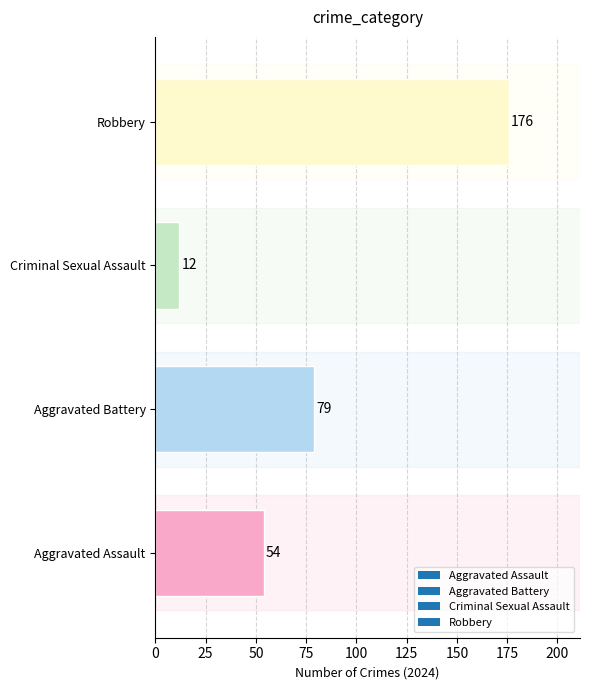

Reading bottom to top, what are all the values shown in this chart?

54	79	12	176